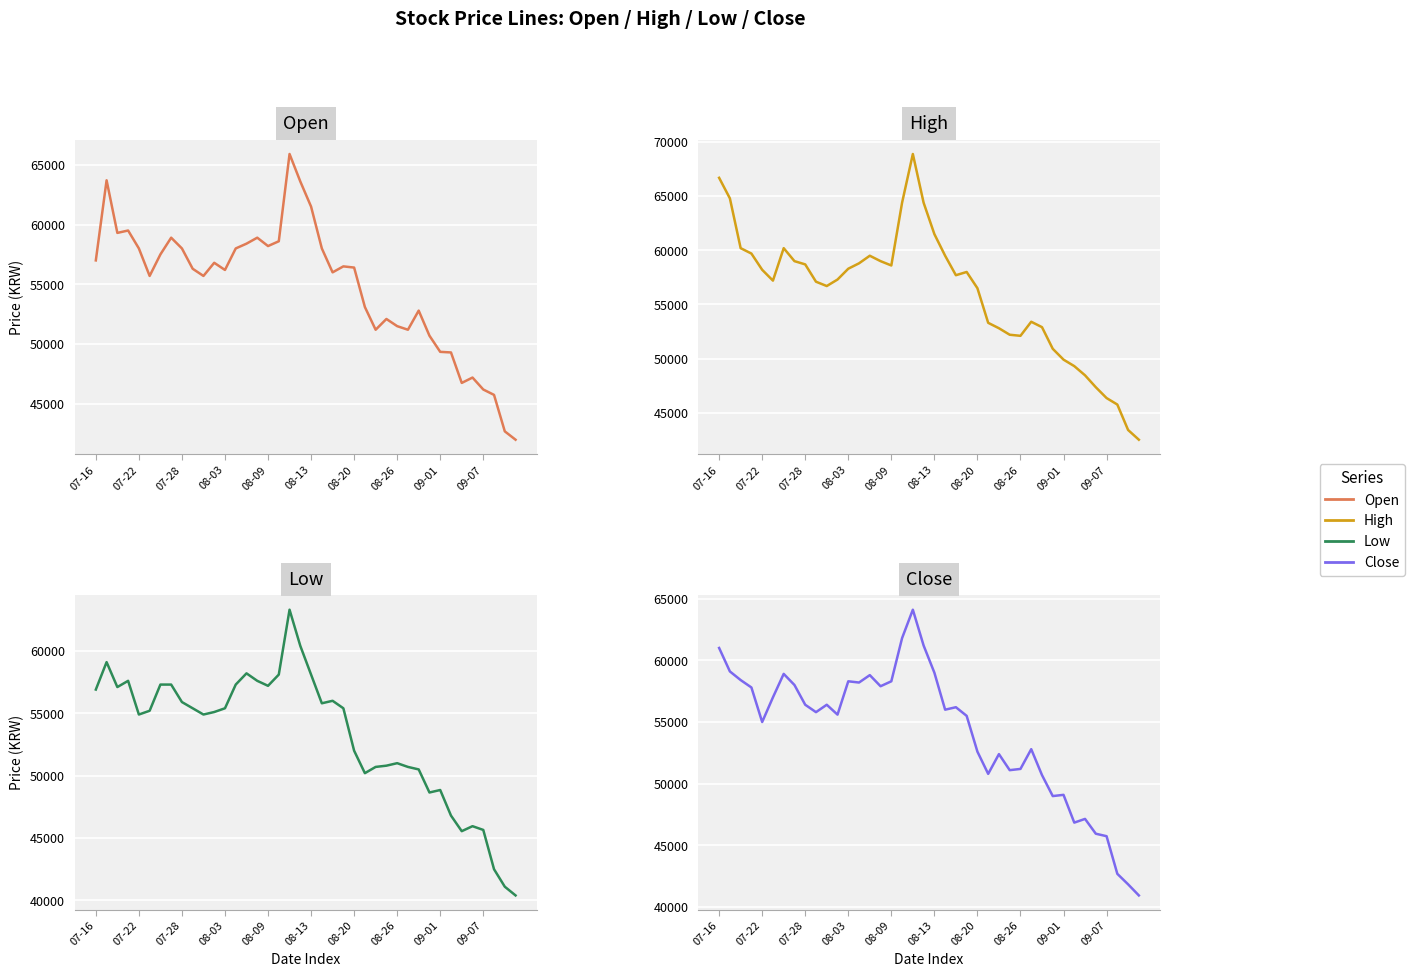

What is the difference between the highest and lowest values at 19?

4000